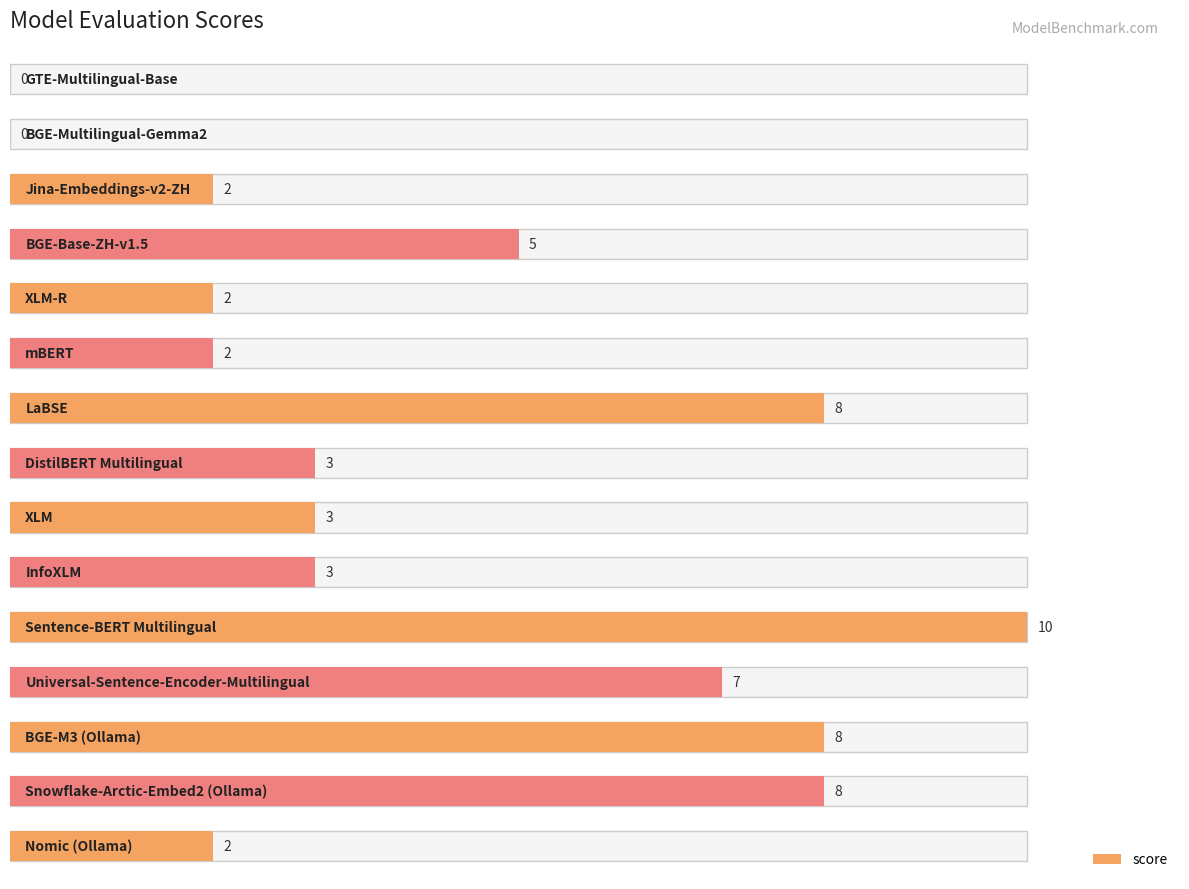

True or false: the data shows 8 at 6.

True